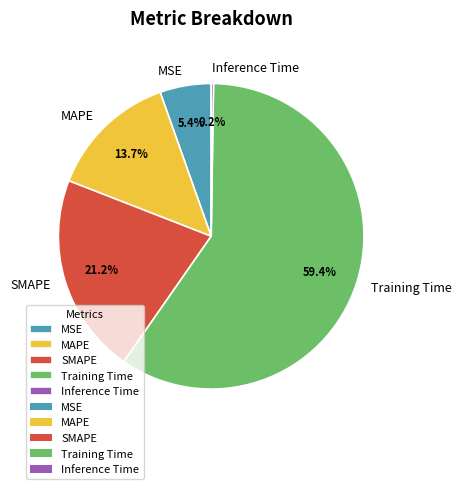

True or false: Training Time accounts for 52% of the total.

False